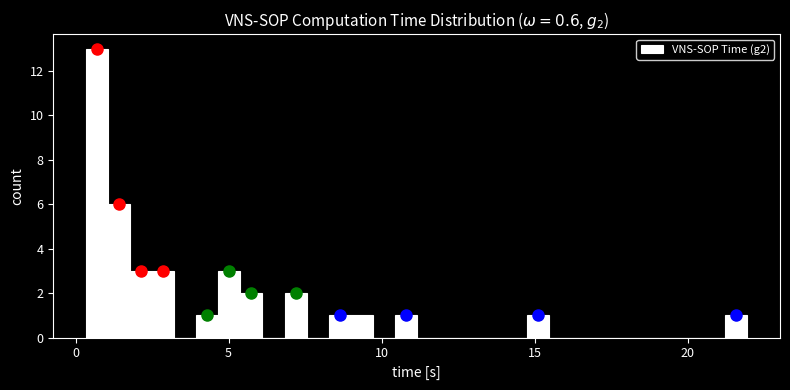

Read against the x-axis, roughly where is the centre of the tallest bar?

0.5